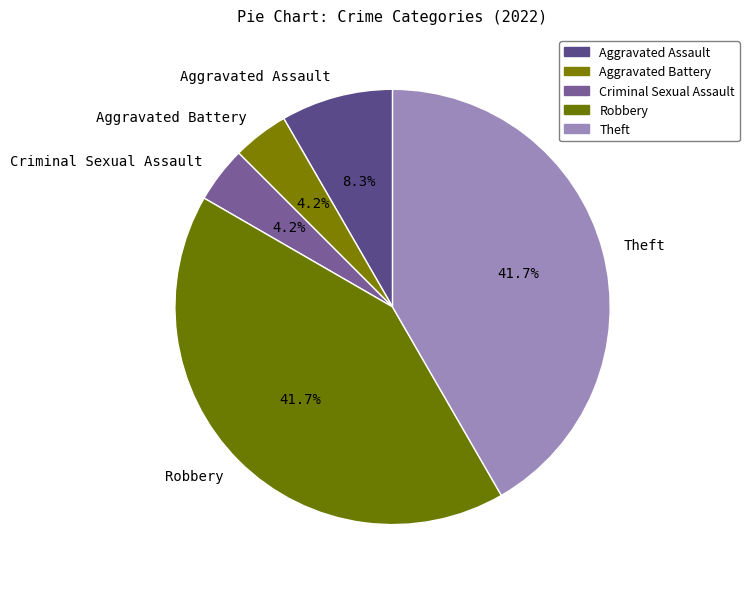

Is there a majority slice in this chart?

No